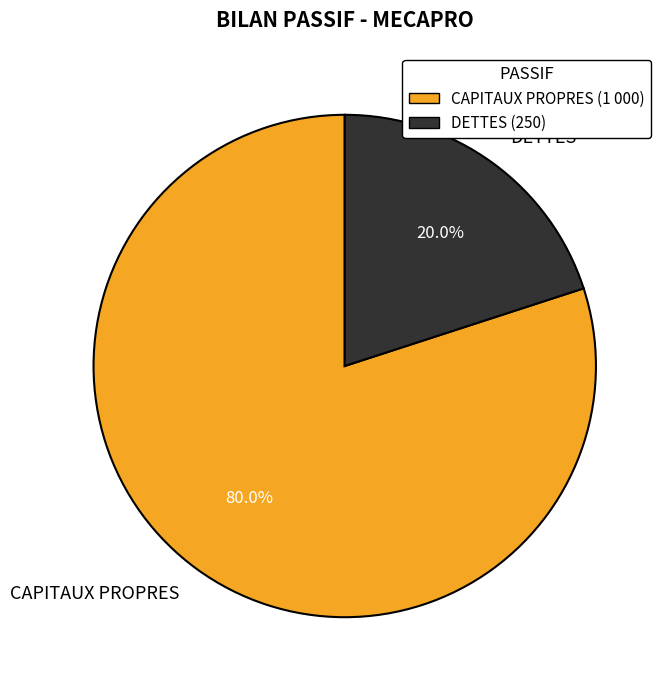

Is it true that DETTES is 10% of the pie?

False